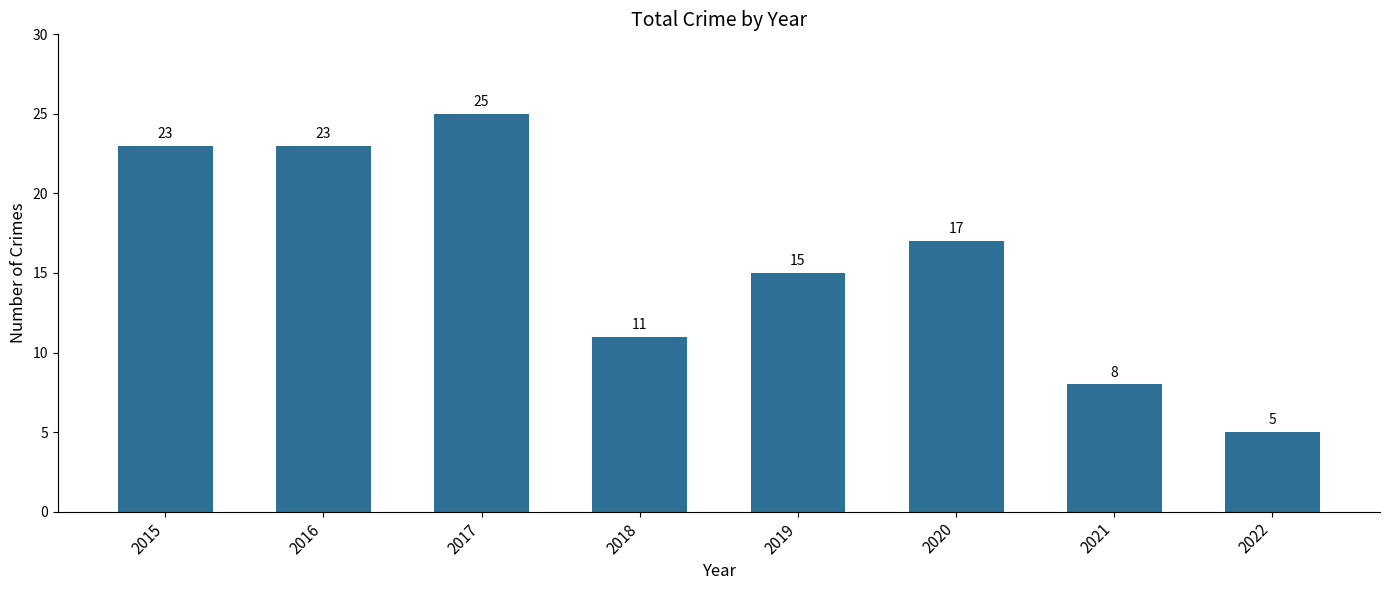

What is the sum of all values?

127